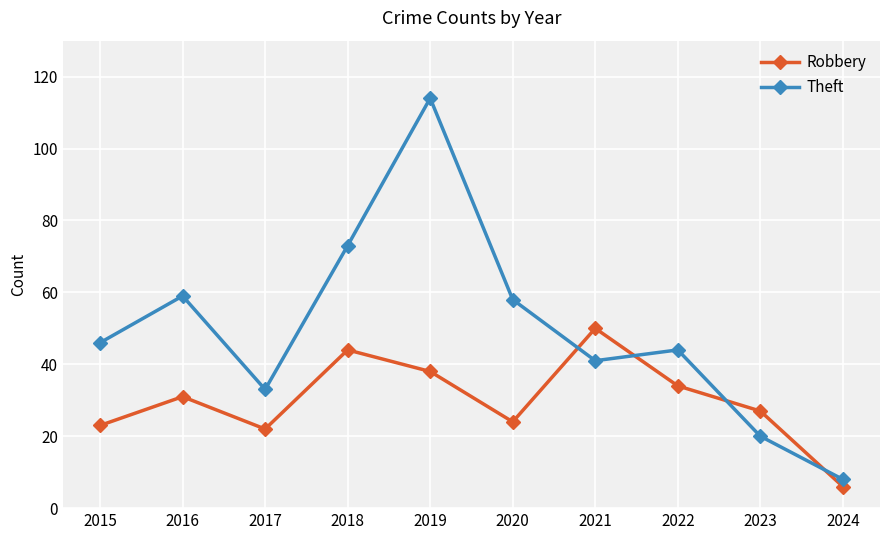

Rank the series by their maximum value, from lowest to highest.

Robbery, Theft